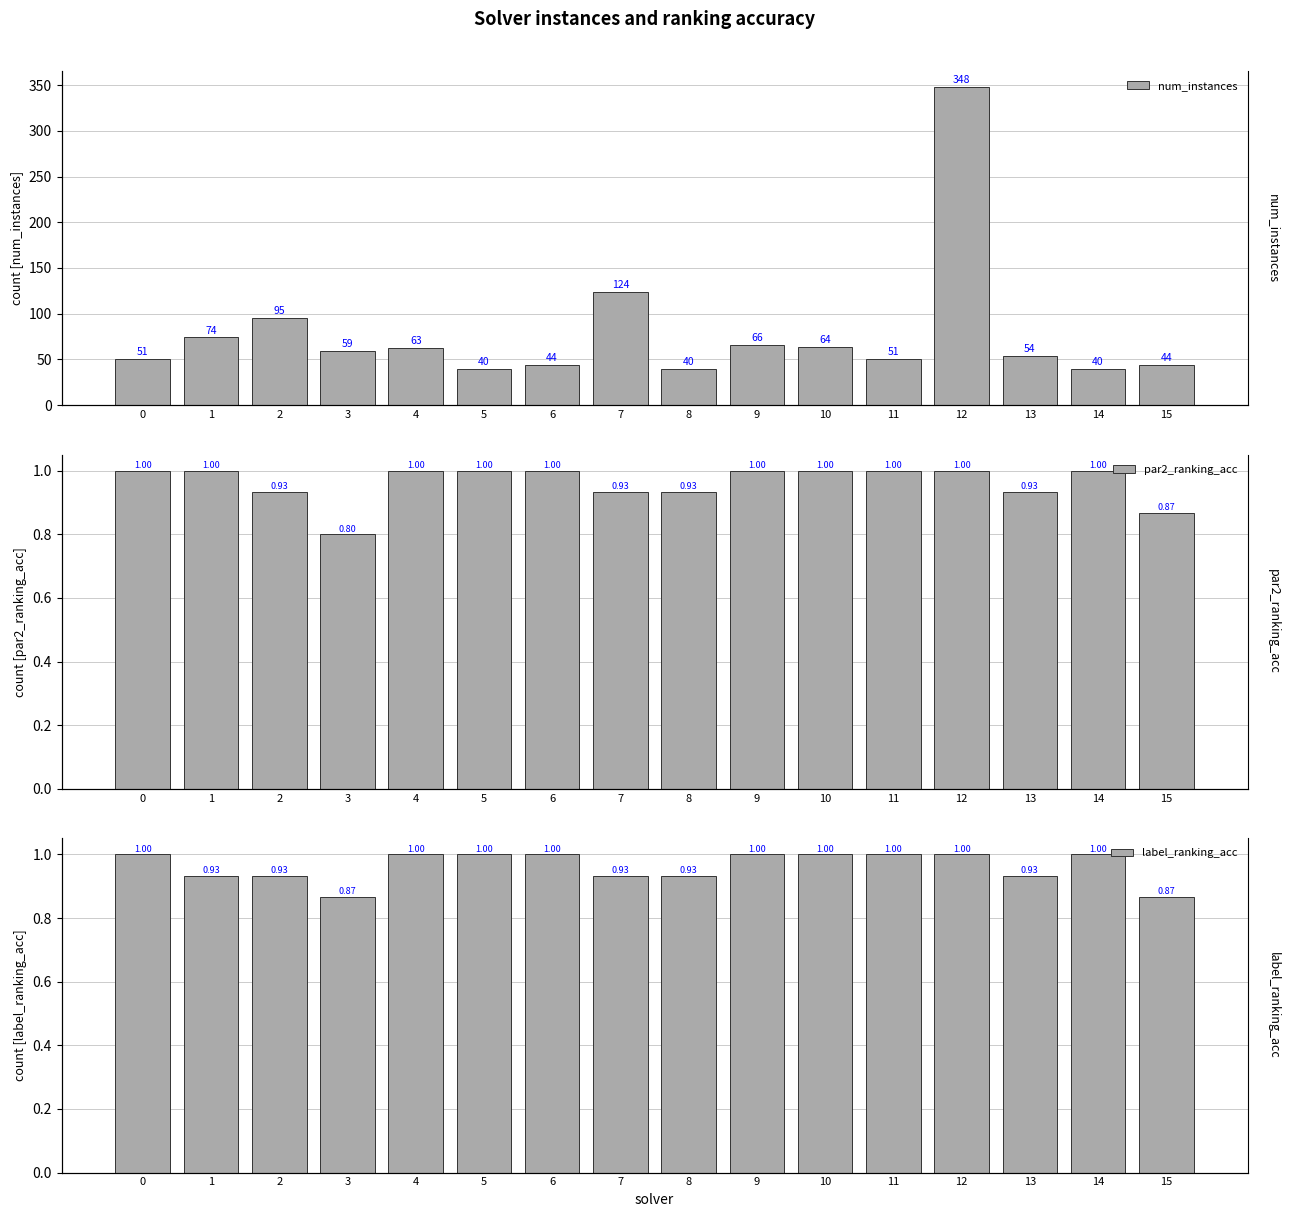

What is the value of the num_instances bar at the 3rd from the left?

95.0